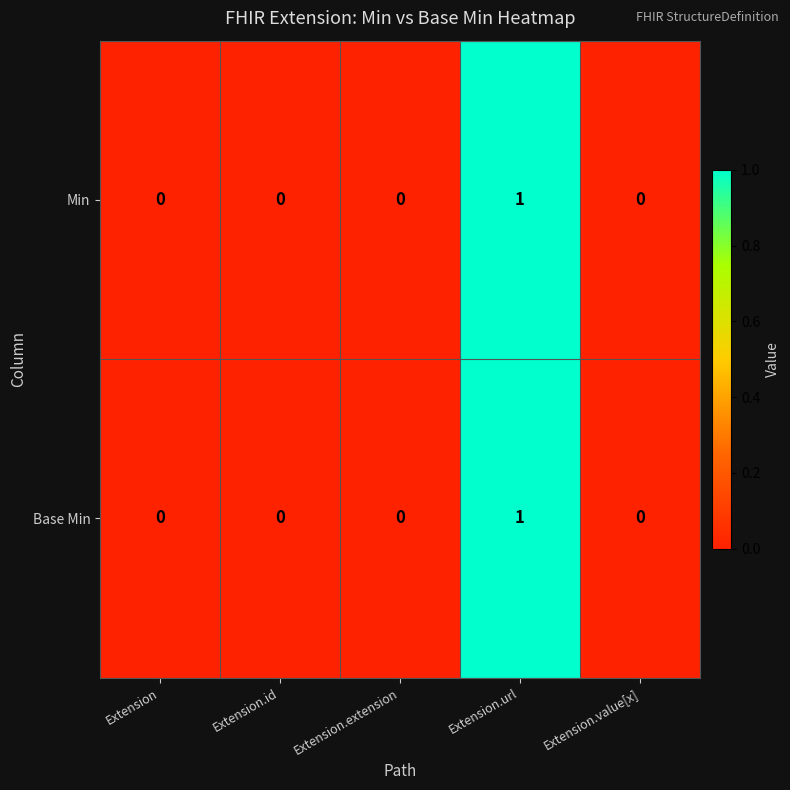

The value of Base Min at Extension is -1. True or false?

False